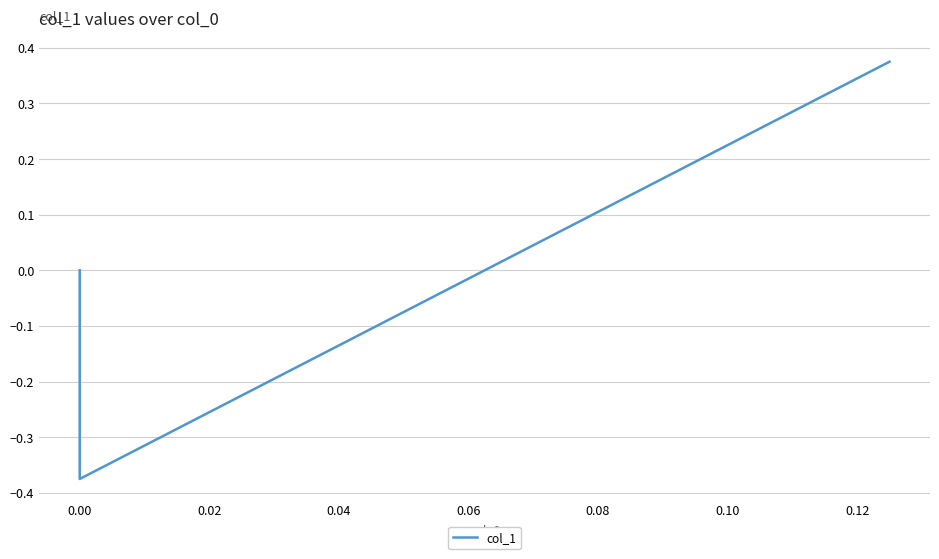

How many negative values are there?

1